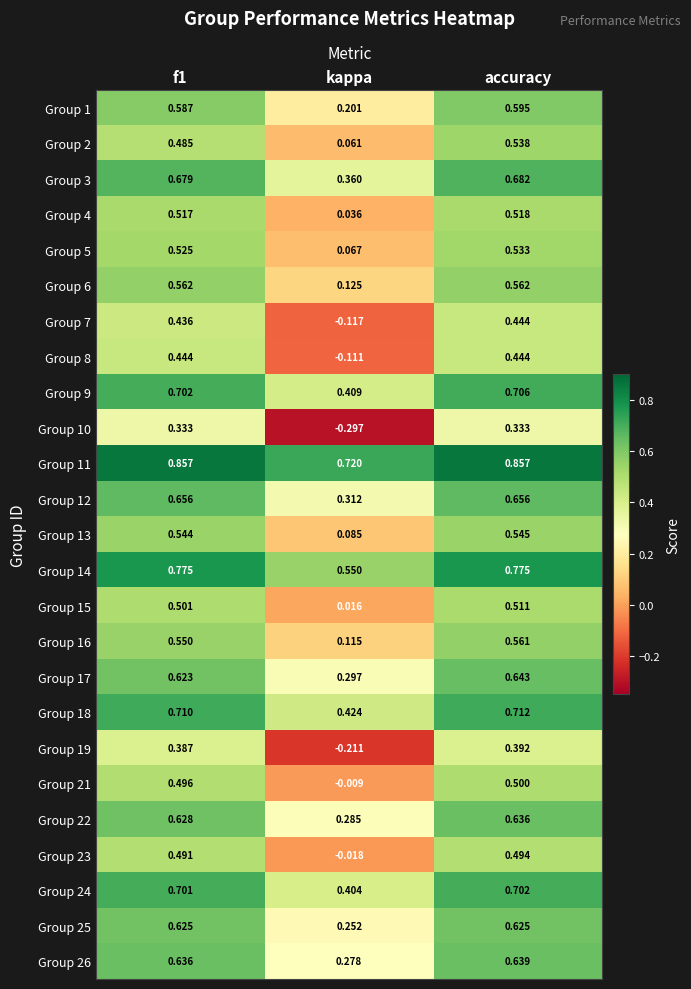

Which series has the largest total across all categories?

Group 11